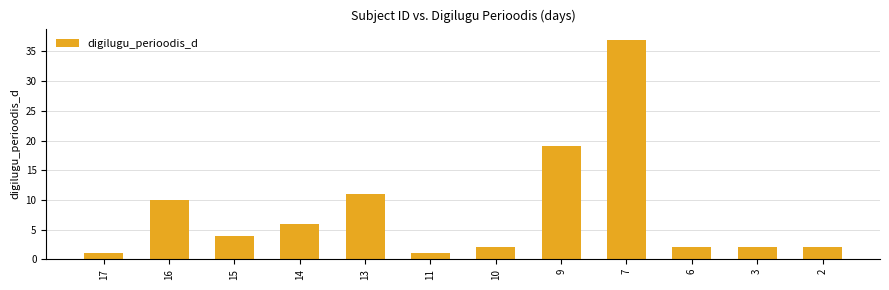

How many categories are shown in the chart?

12